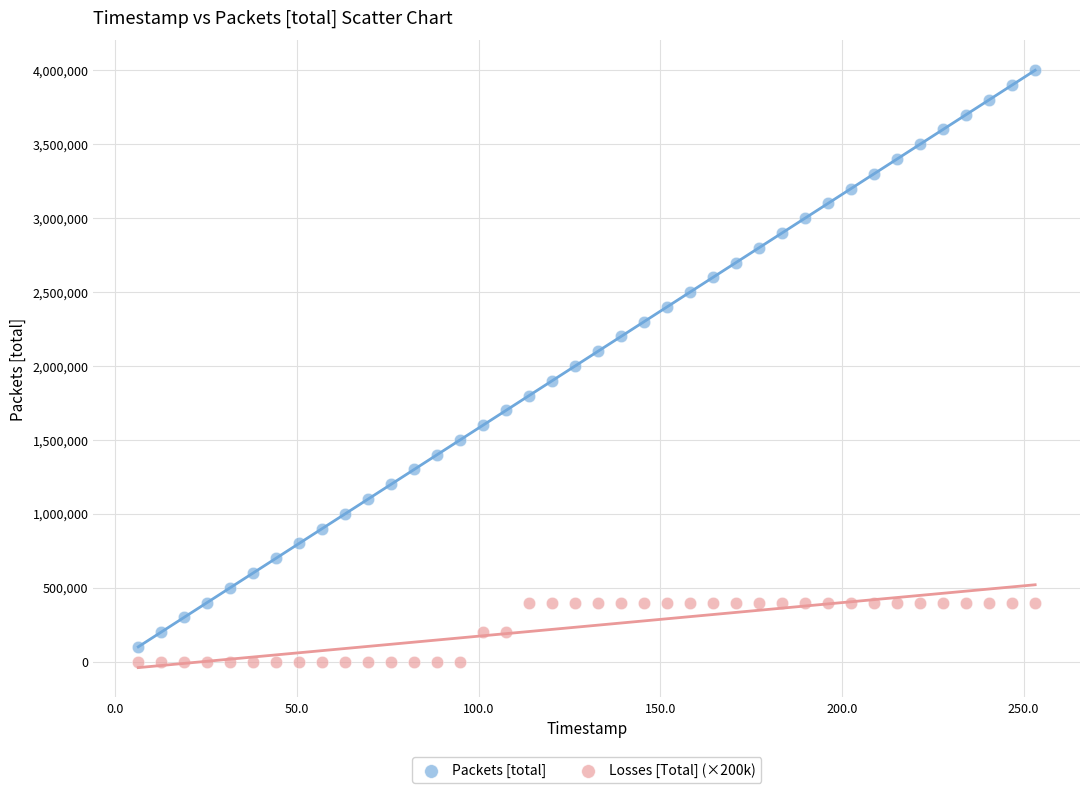

Which series has the widest spread of Y values?

Packets [total]